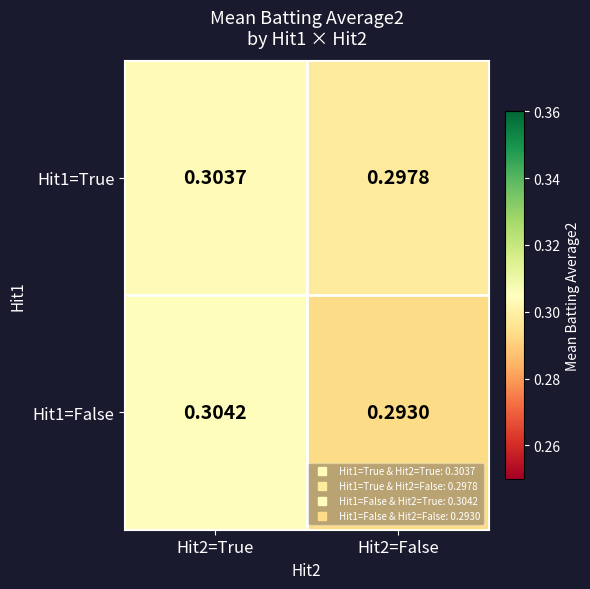

Is the value of Hit1=False at Hit2=True greater than the value of Hit1=True at Hit2=False?

Yes